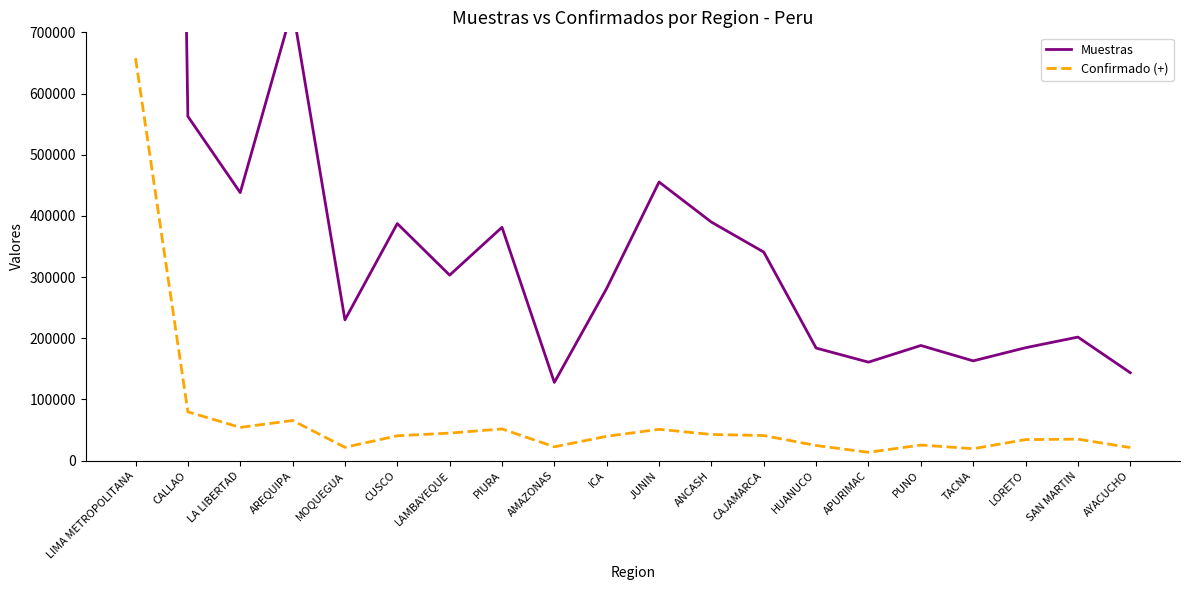

What position from the left is AMAZONAS?

9